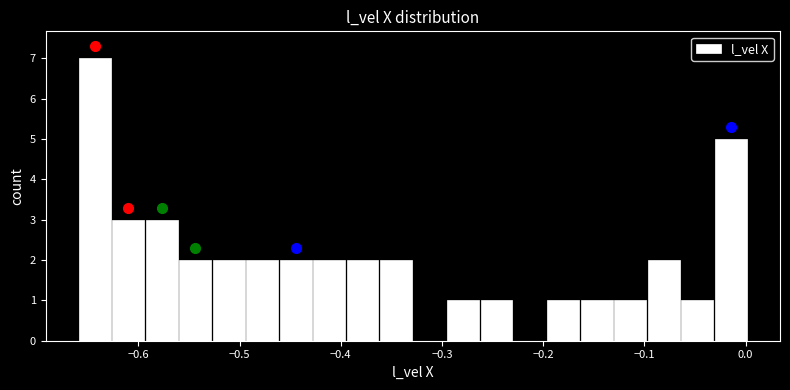

Around what value on the x-axis is the tallest bar? Give the approximate position of its centre, as read against the axis.

-0.64